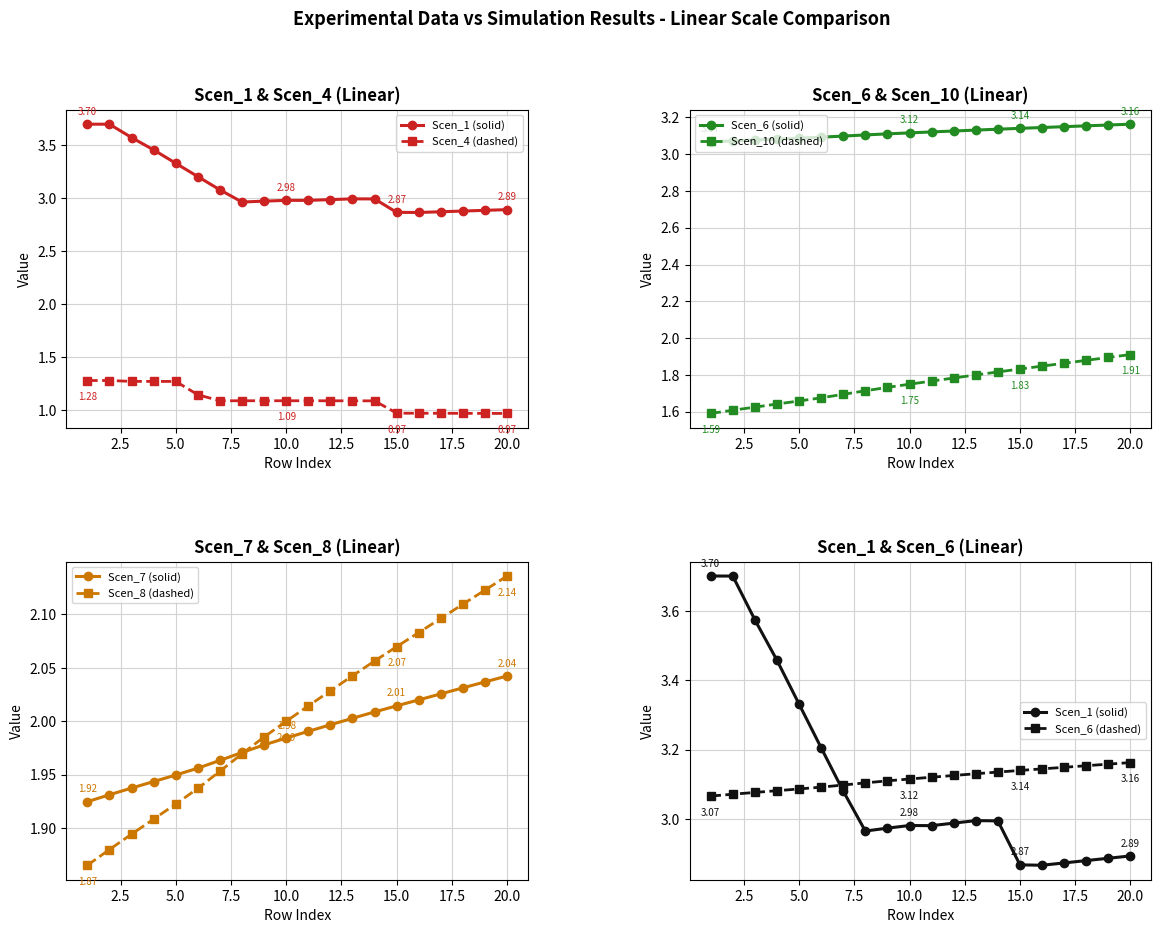

What is the sum of the Scen_4 values at 18 and 9?

2.1